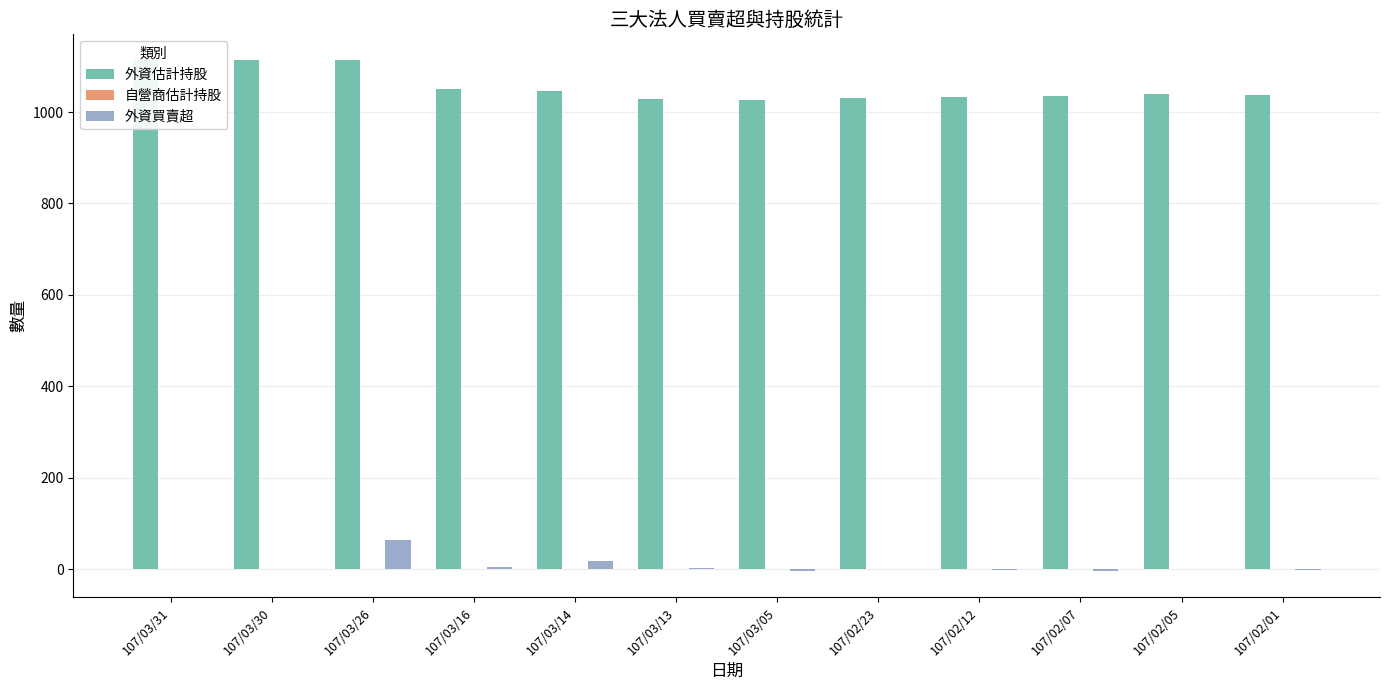

At which label does 外資買賣超 reach its peak?

107/03/26